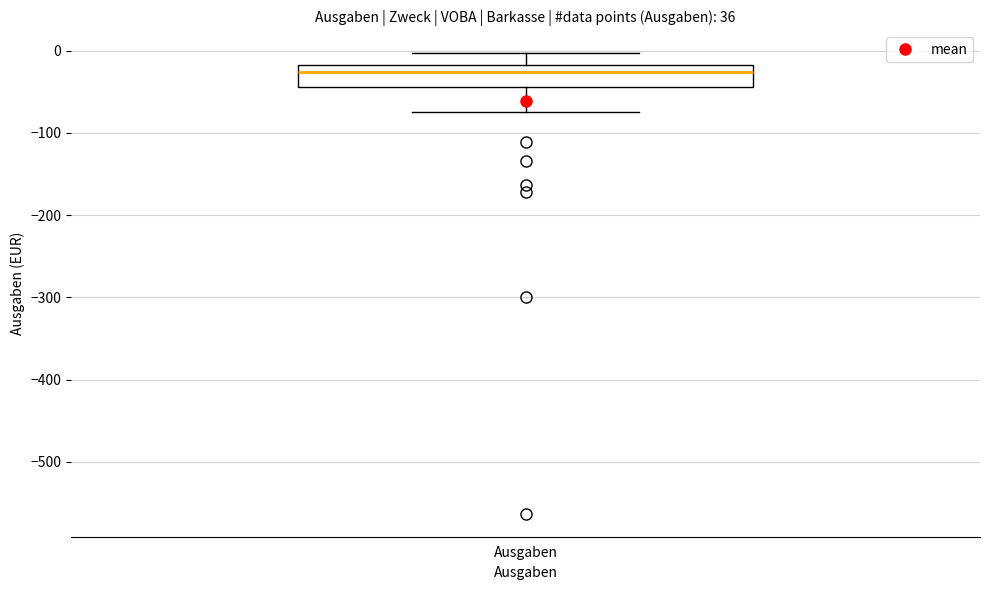

Transcribe this box plot: give where the median line is, the range the box spans, and where the two whiskers end, as read against the y-axis. The values are not printed on the chart, so give them approximately, as read against the axis.

median -30, box -40 to -20, whiskers -70 to 0